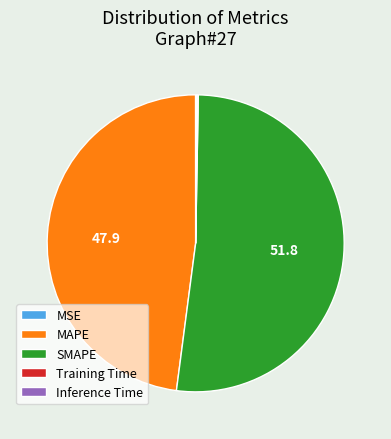

The SMAPE slice represents 52% of the pie. True or false?

True